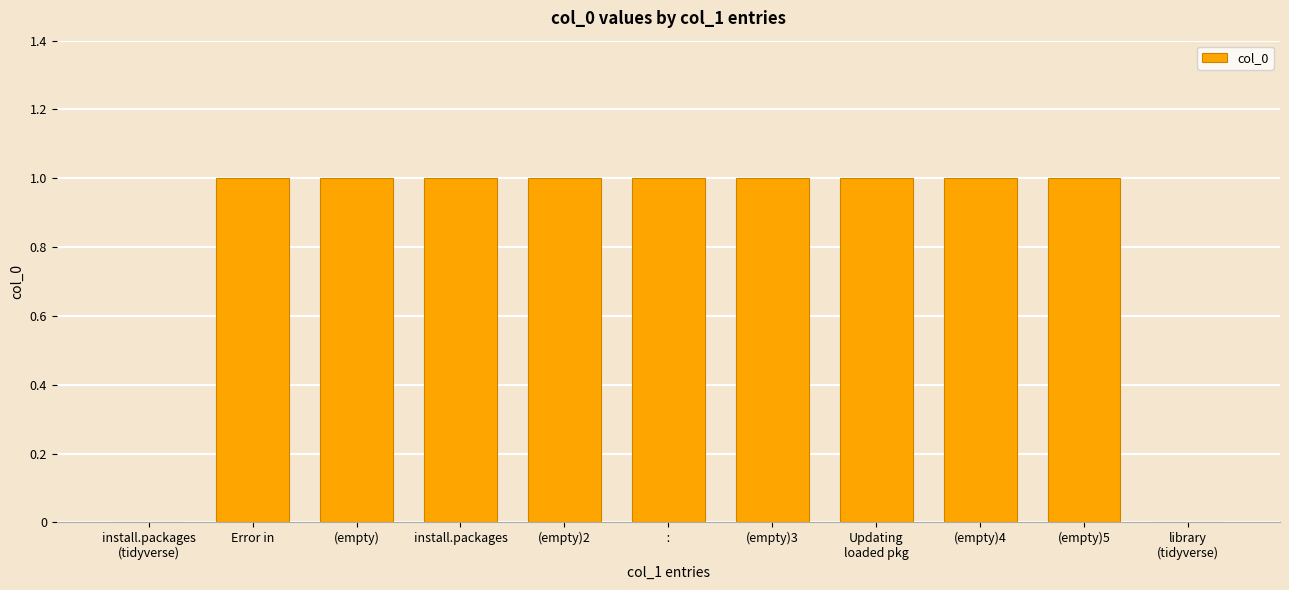

True or false: the data shows 1 at (empty).

True